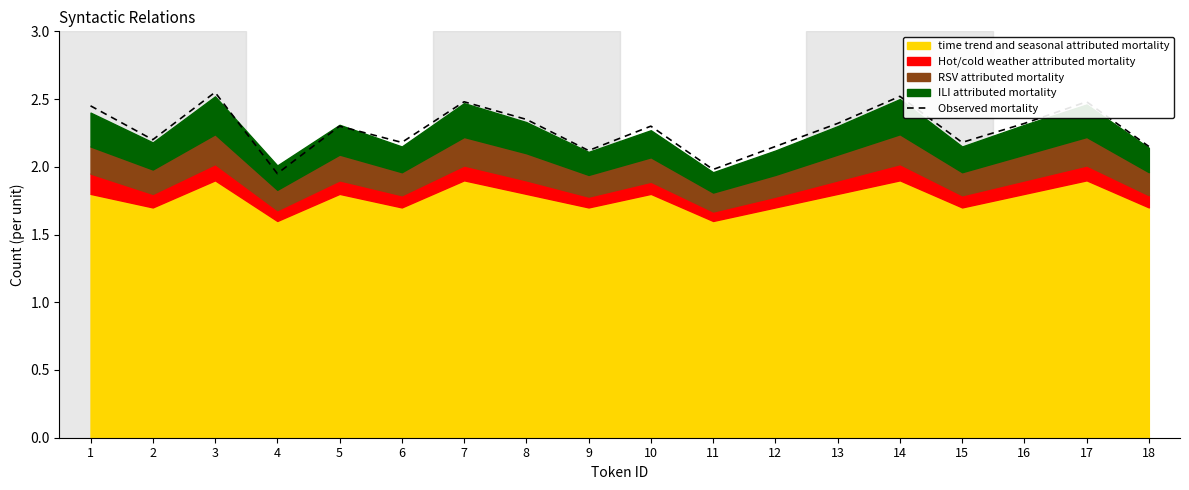

What is the smallest value displayed?

1.9